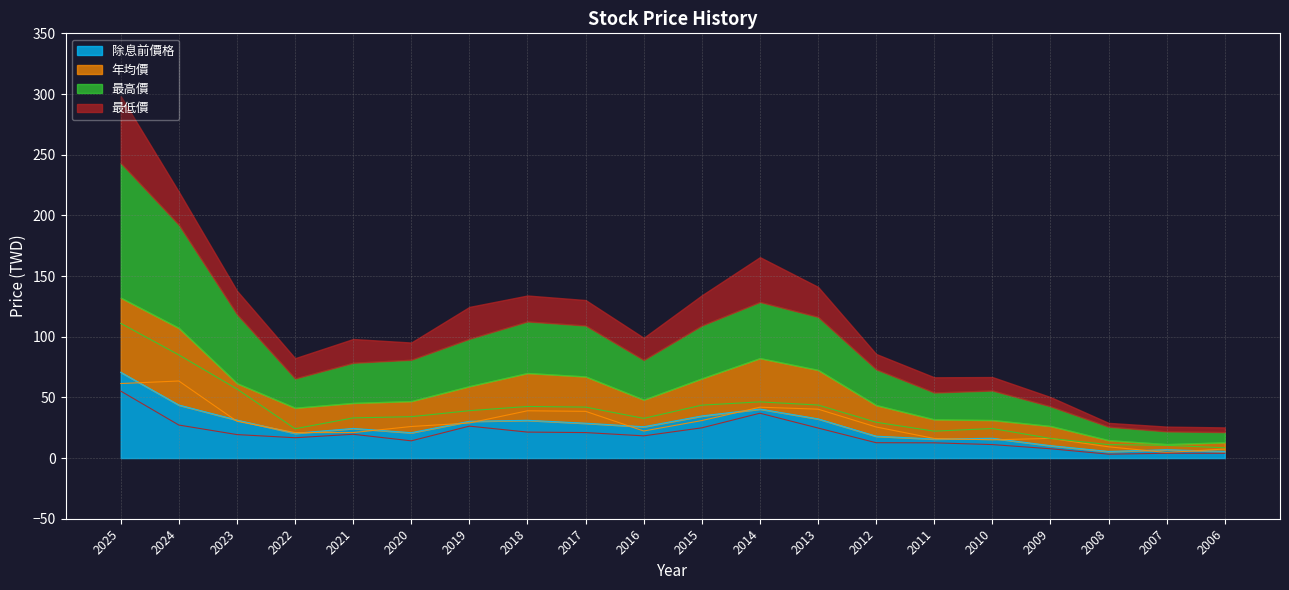

What are all the series names shown in the legend?

除息前價格, 年均價, 最高價, 最低價